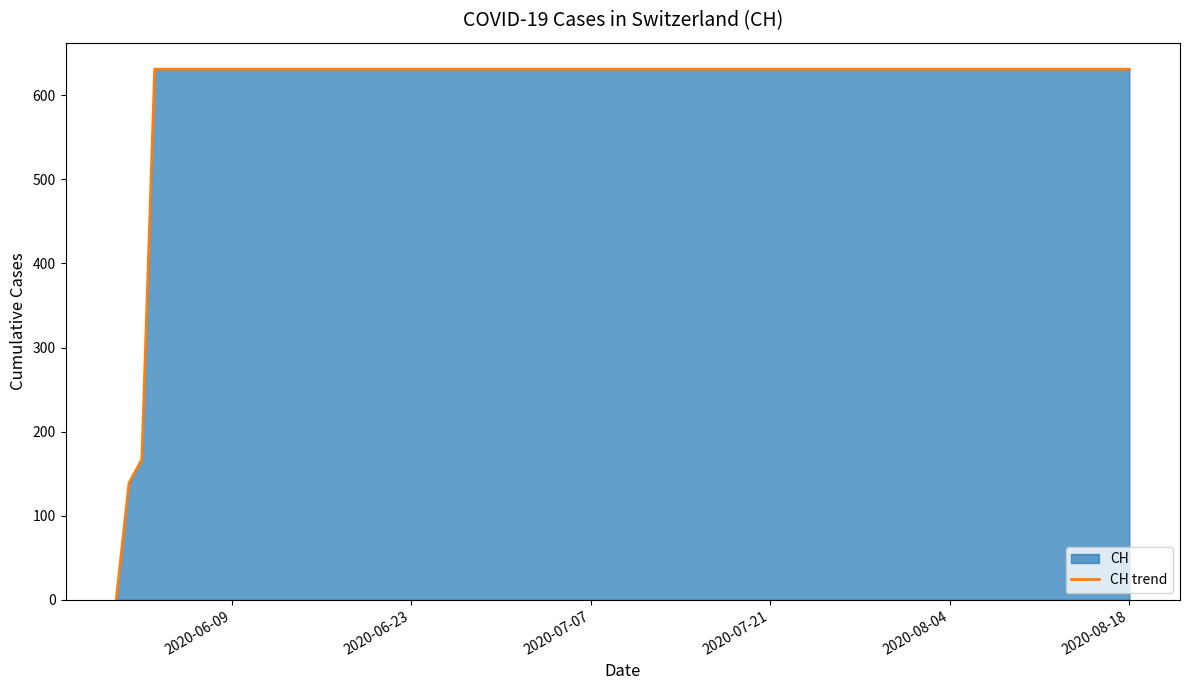

What is the maximum value shown in the chart?

631